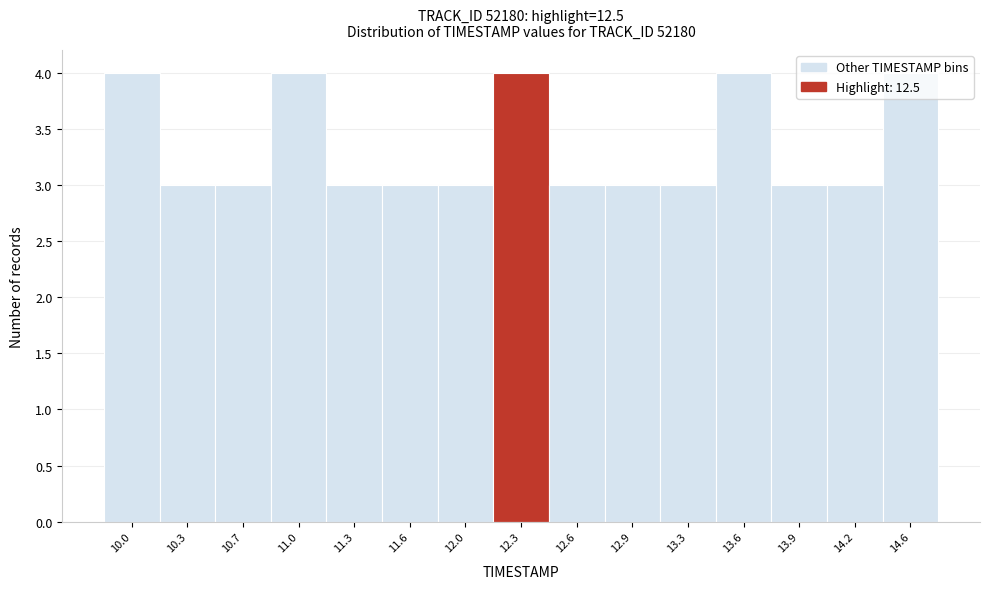

What is the greatest value displayed?

4